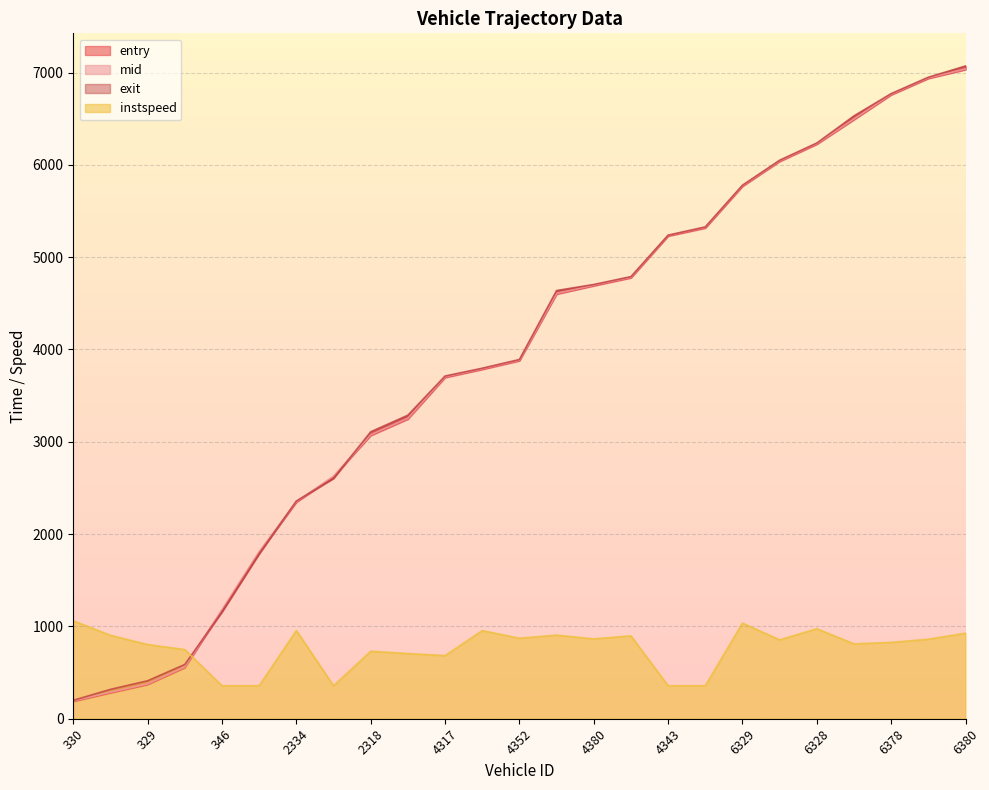

How many interior local peaks does the instspeed series have?

7